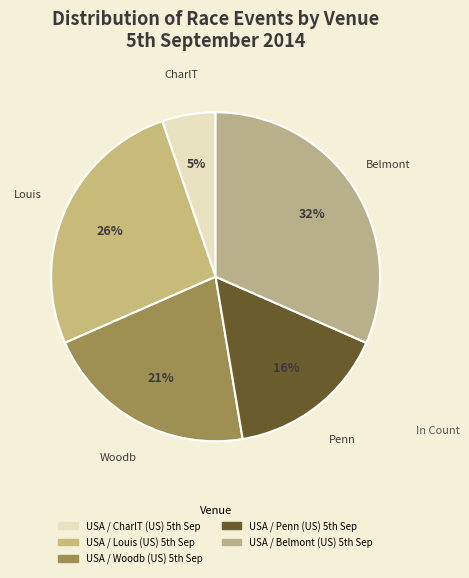

Count the number of slices in the pie.

5